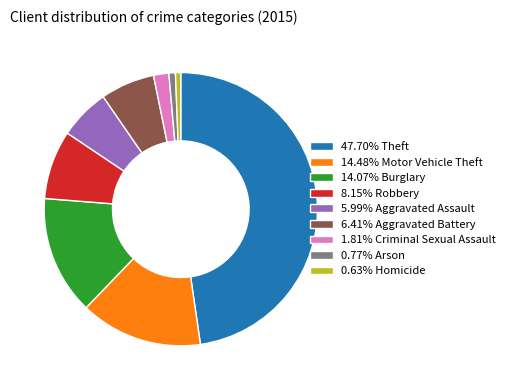

Does 8.15% Robbery represent more than half of the total?

No